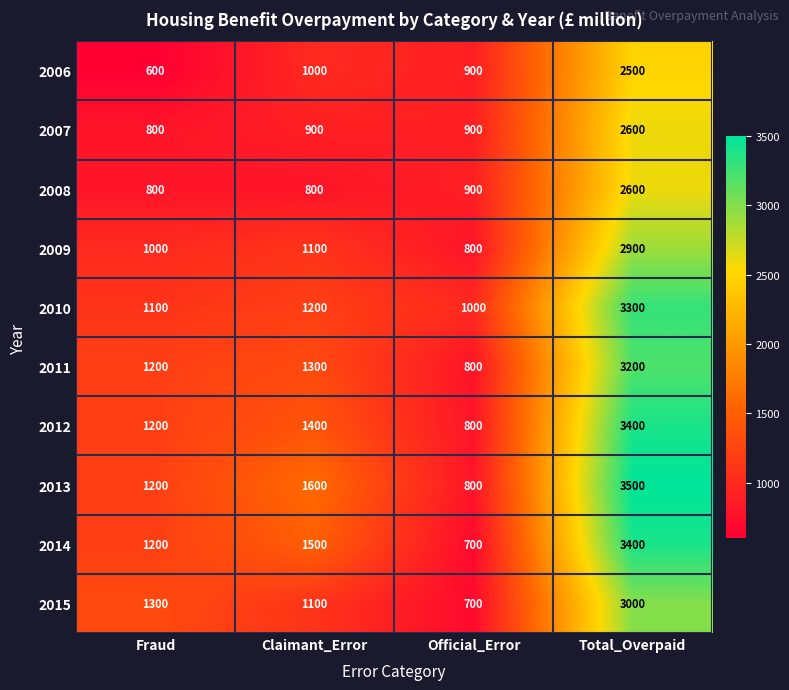

Between Claimant_Error and Total_Overpaid, which series saw the biggest shift?

2010